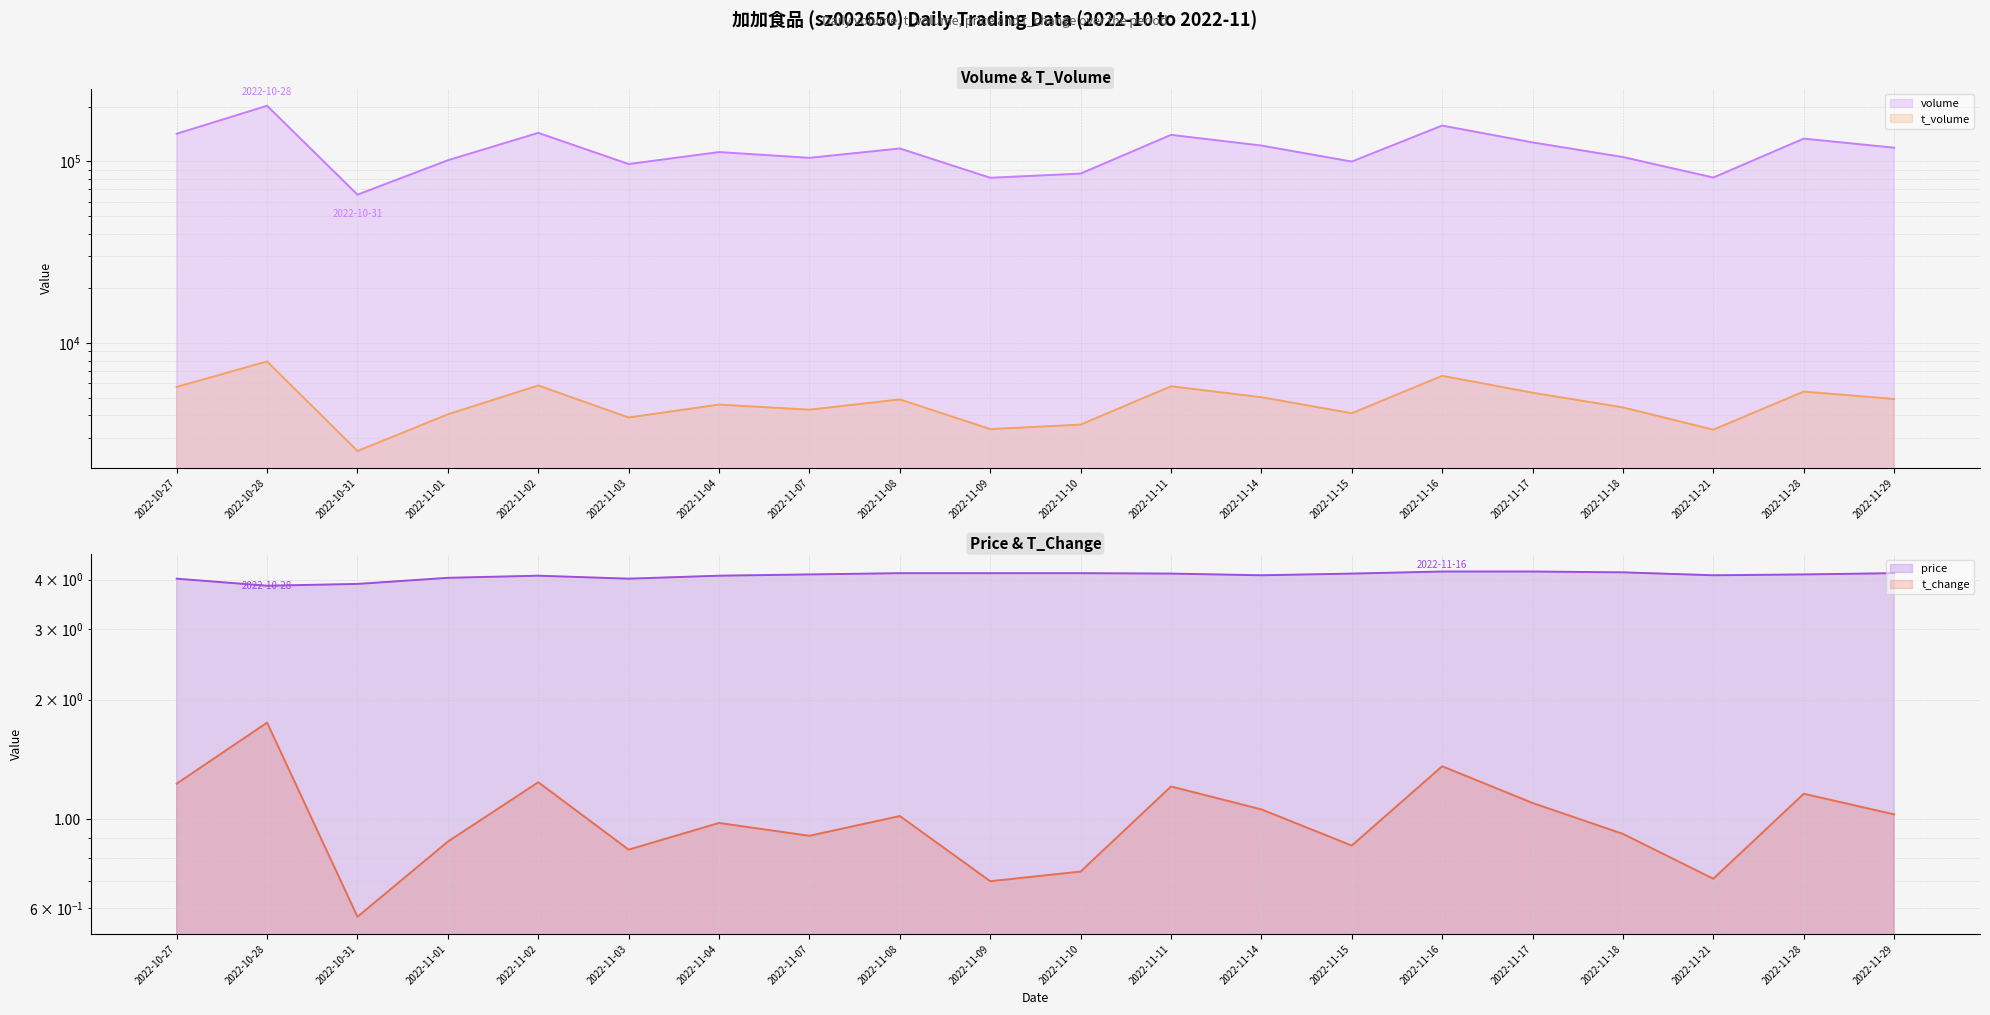

What is the difference between the maximum and second lowest values in the price series?

0.3